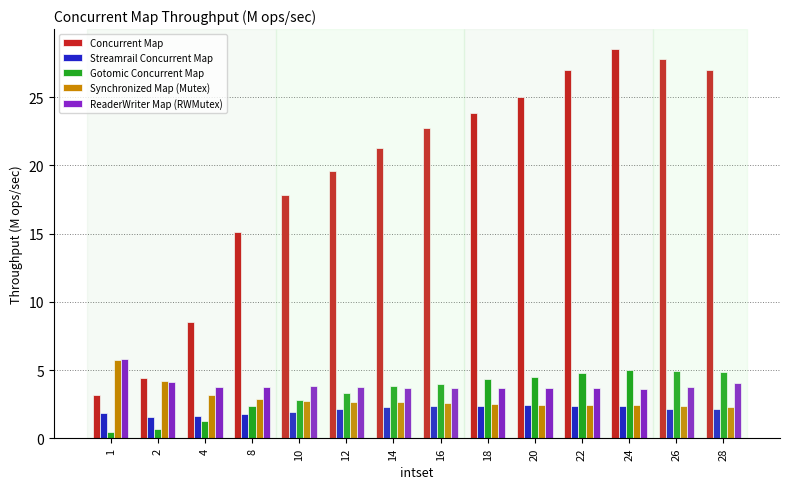

What is the difference between the second highest and minimum values in the Concurrent Map series?

24.6